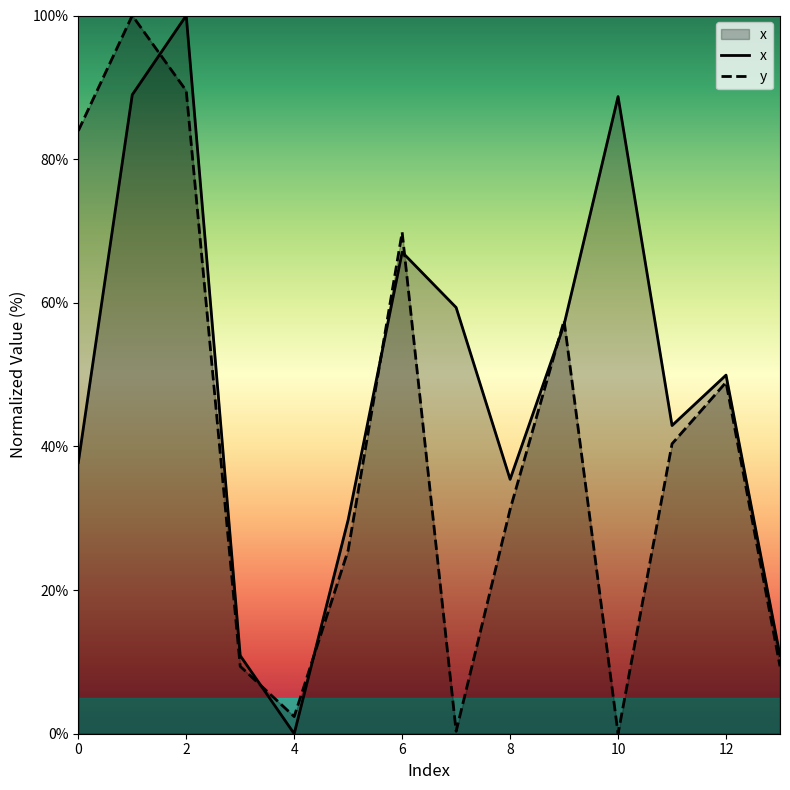

Between which two adjacent categories do y and x first intersect?

1 and 2